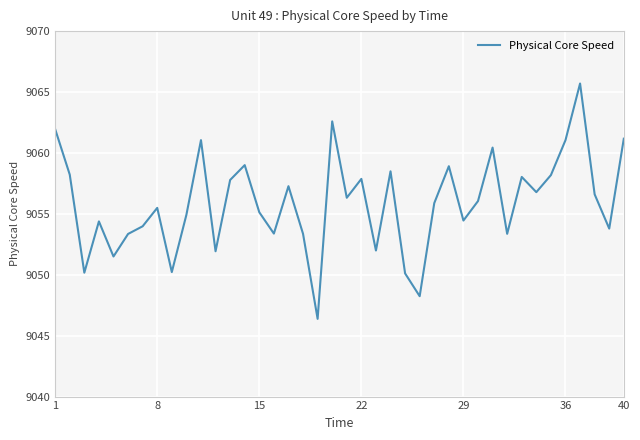

Count the number of categories in the chart.

40